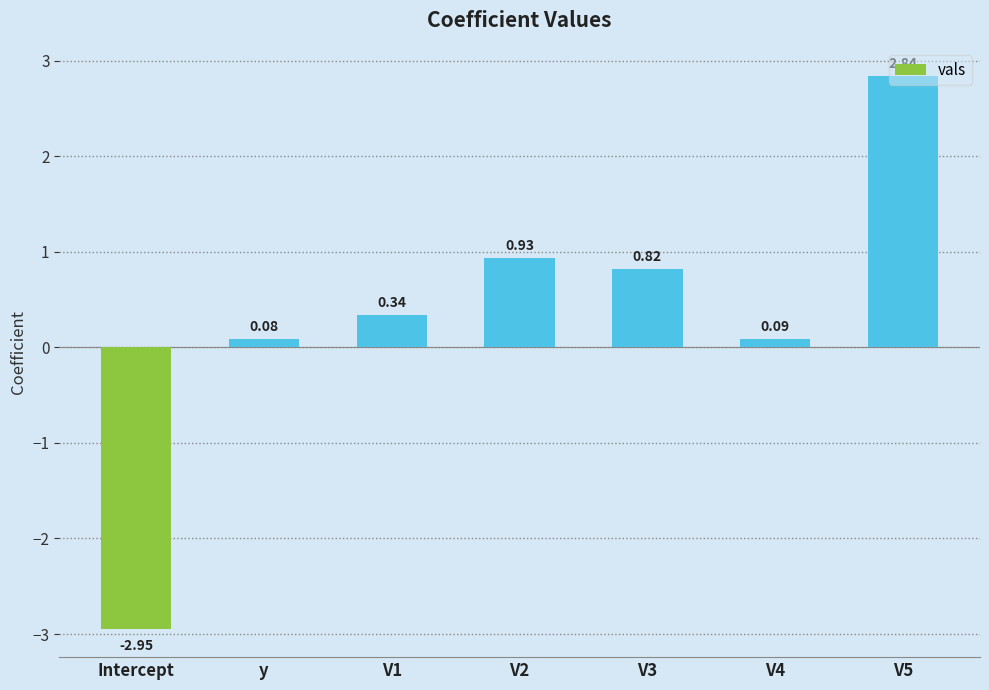

What is the difference between the values at V2 and V5?

1.9